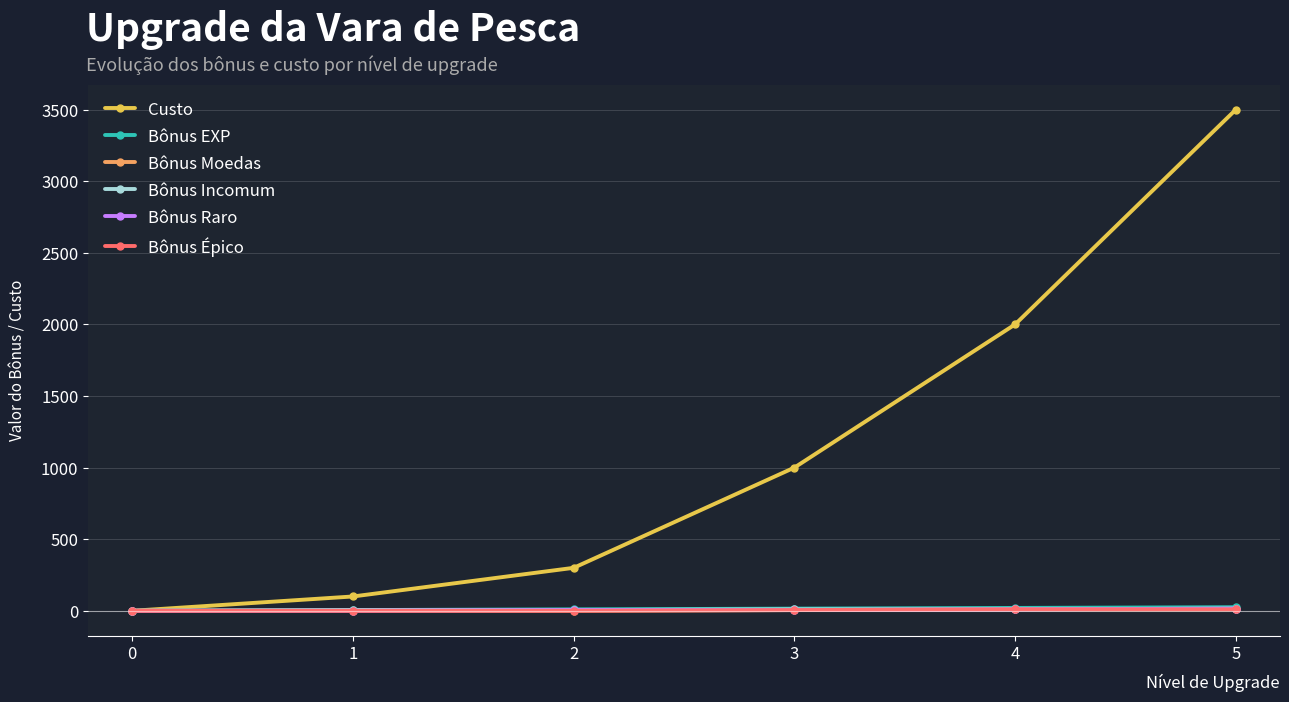

True or false: Bônus EXP has more than 1 interior local peaks.

False